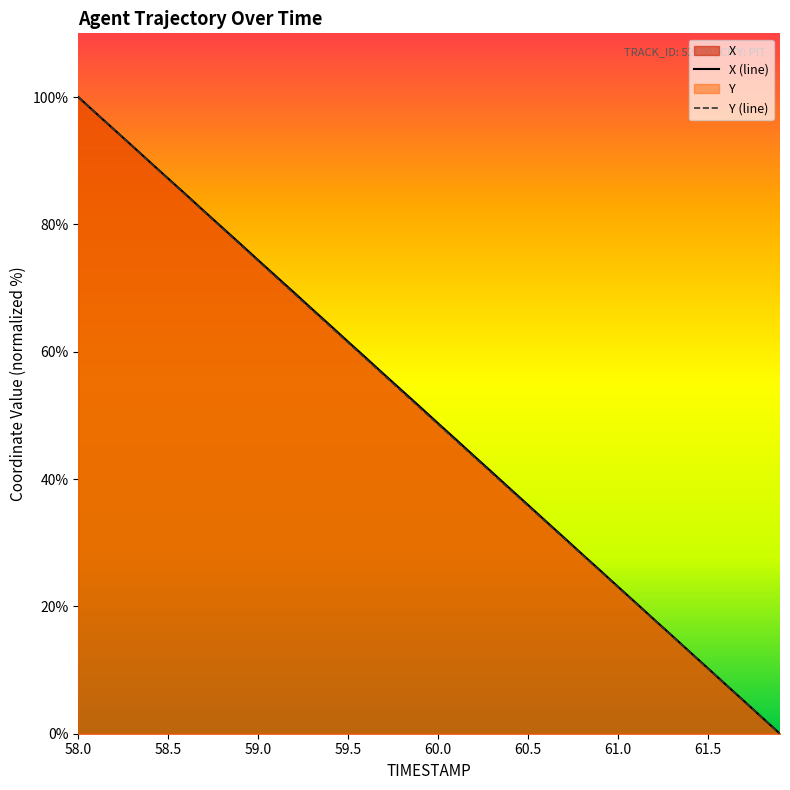

At which label does Y (line) first exceed 51?

58.0